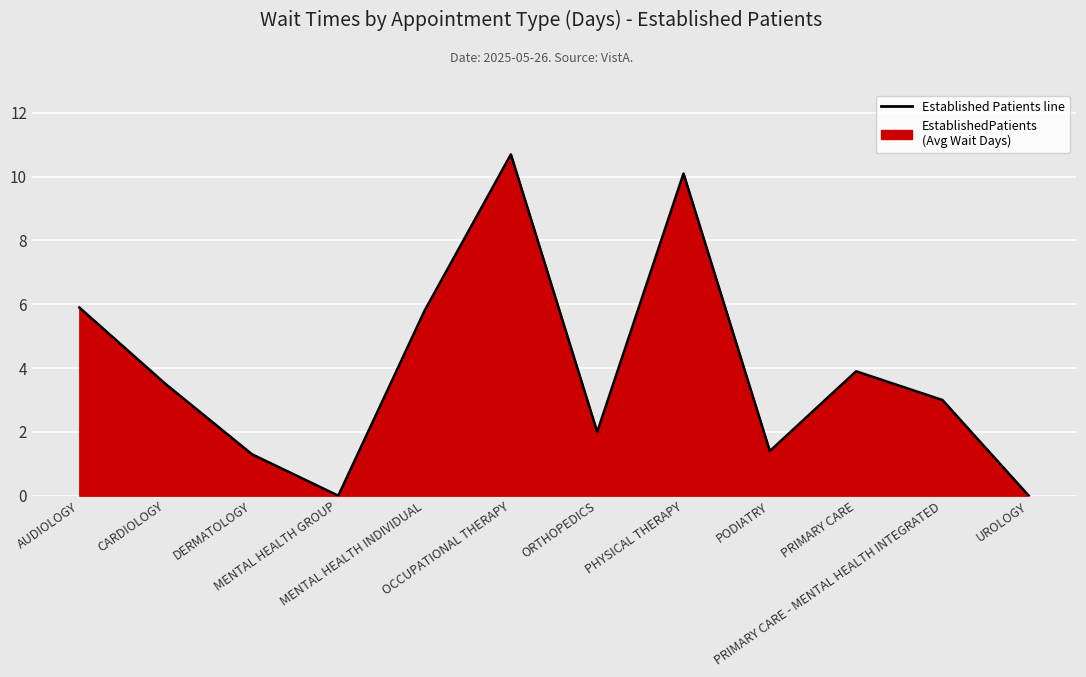

What position from the right is ORTHOPEDICS?

6